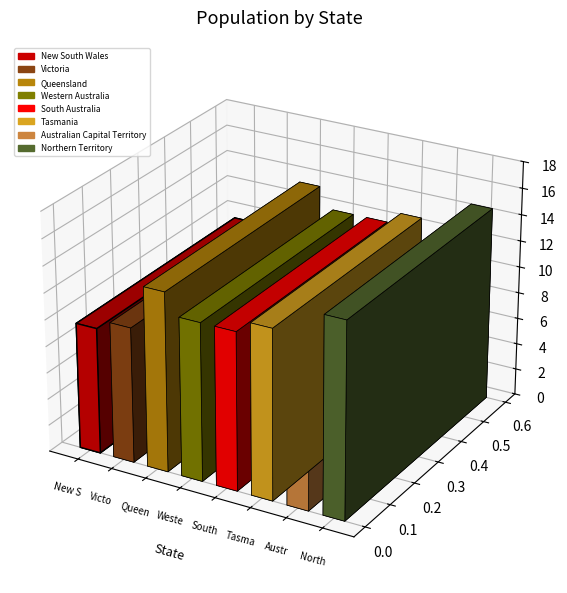

Is it true that the value at New South Wales is 2.0?

False